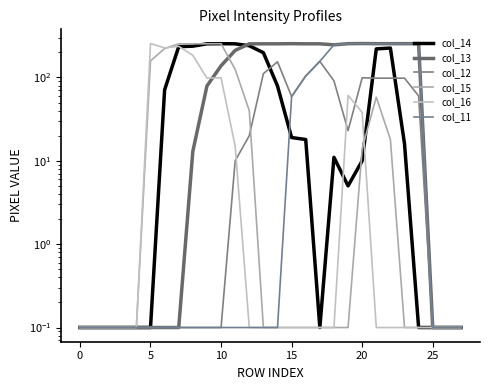

What is the average value of the col_14 series?

83.7